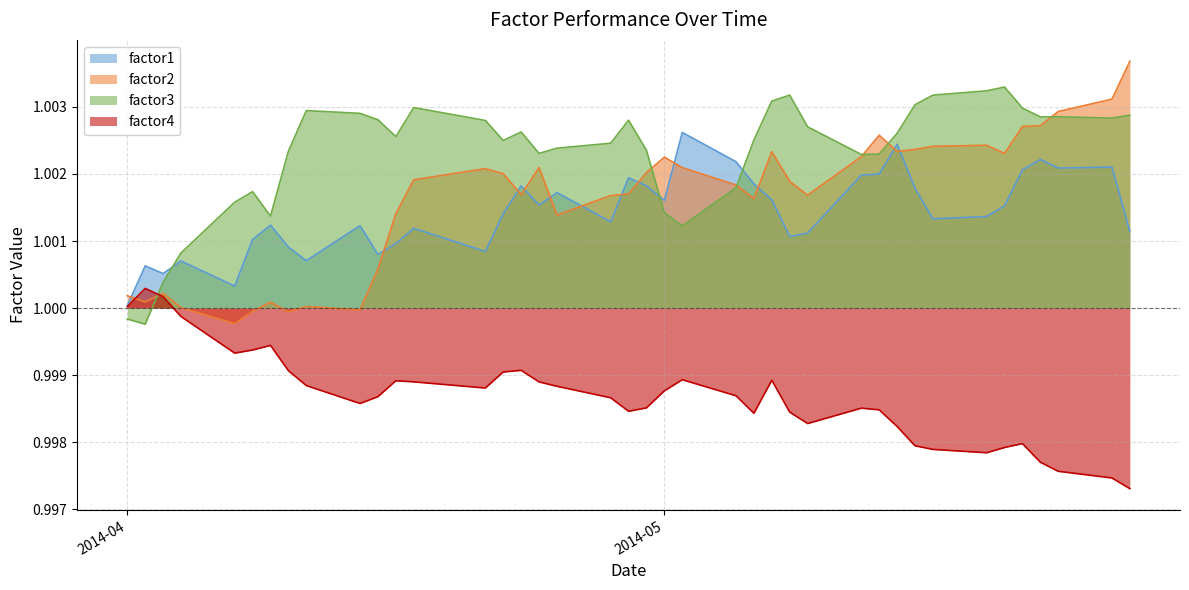

True or false: factor2 and factor1 intersect in this chart.

True